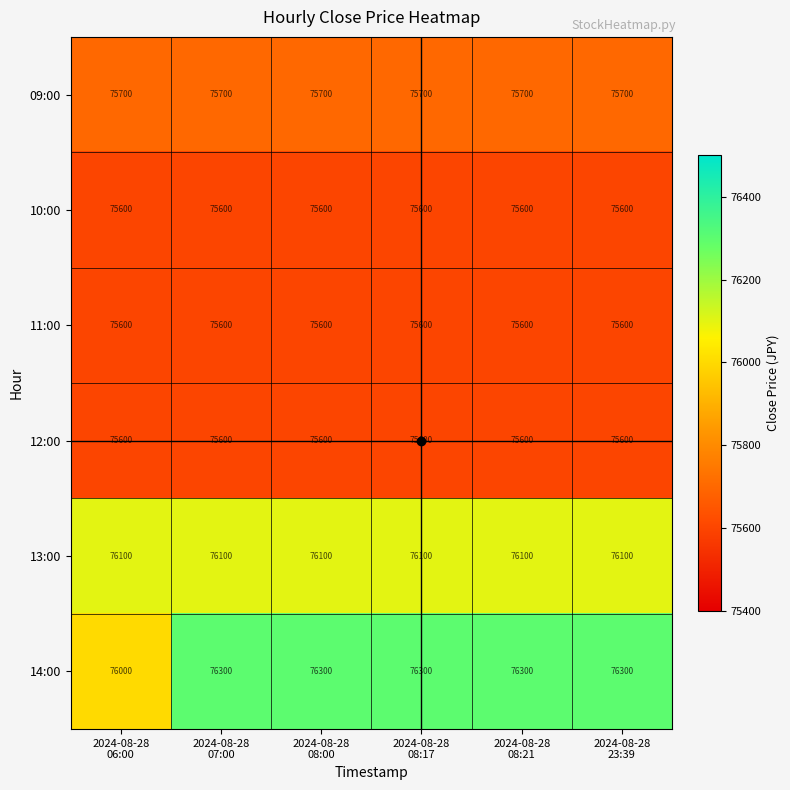

What is the maximum value for 10:00?

75600